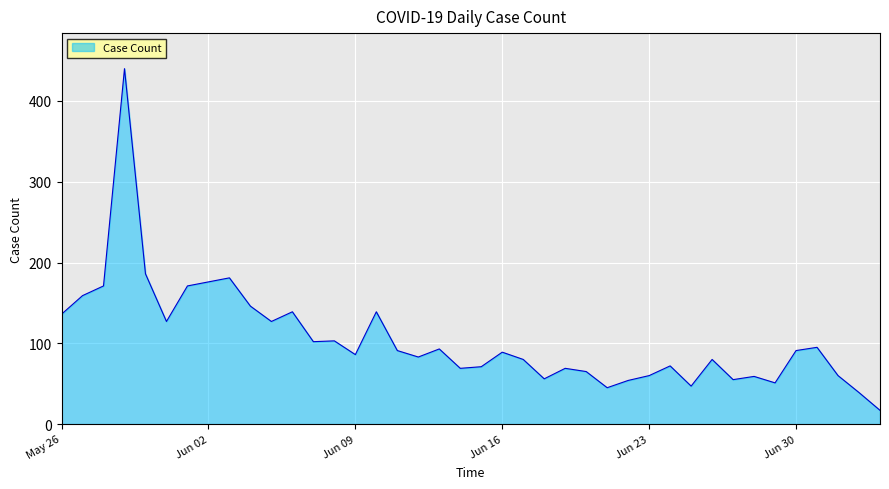

What is the smallest value displayed?

17